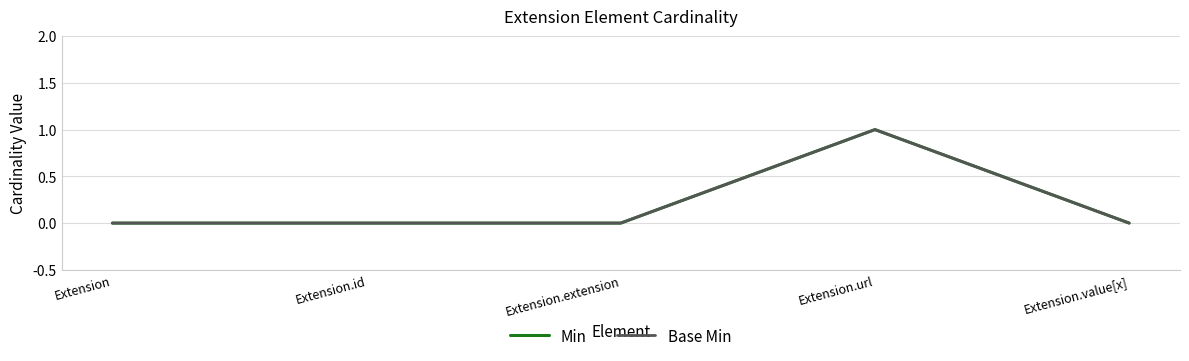

Is it true that Min equals 0 at Extension?

False